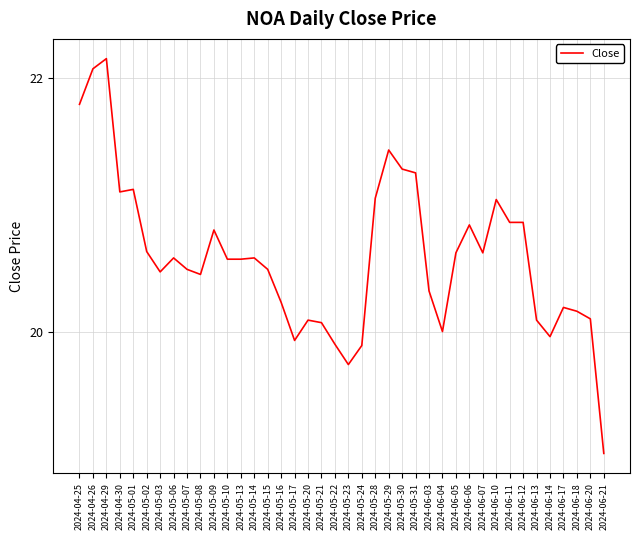

What is the difference between the second highest and second lowest values?

2.3